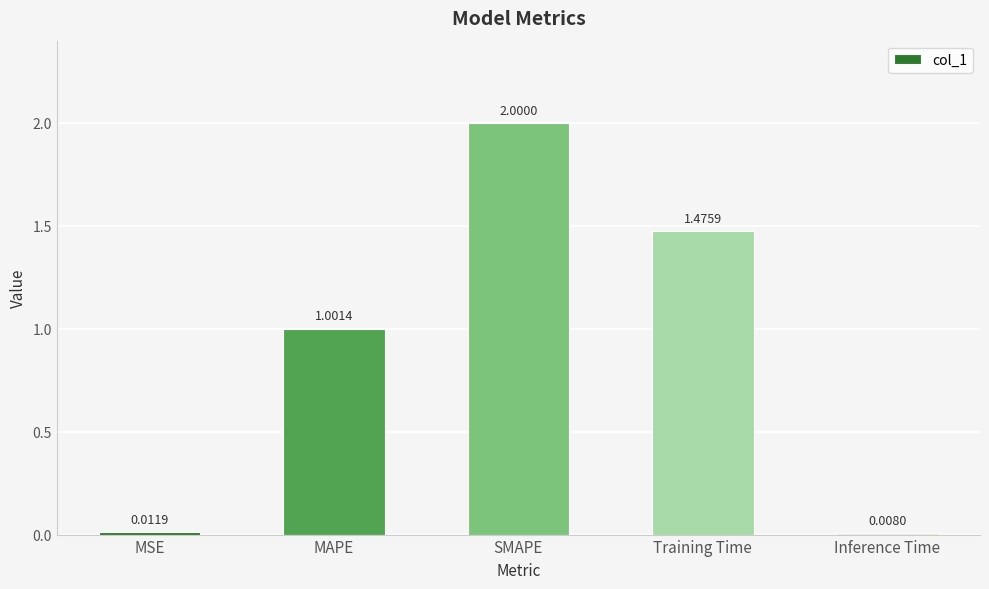

Where does the data first go above 1?

MAPE